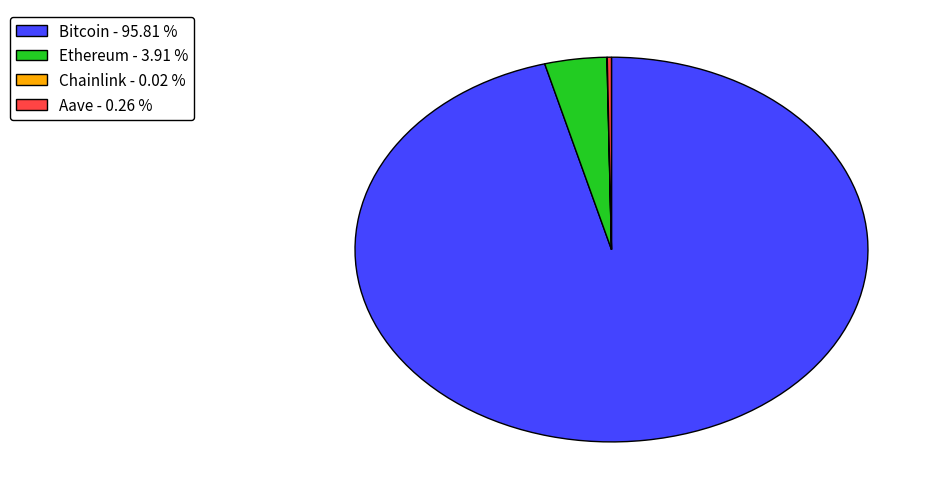

Which category has the biggest portion of the pie?

Bitcoin